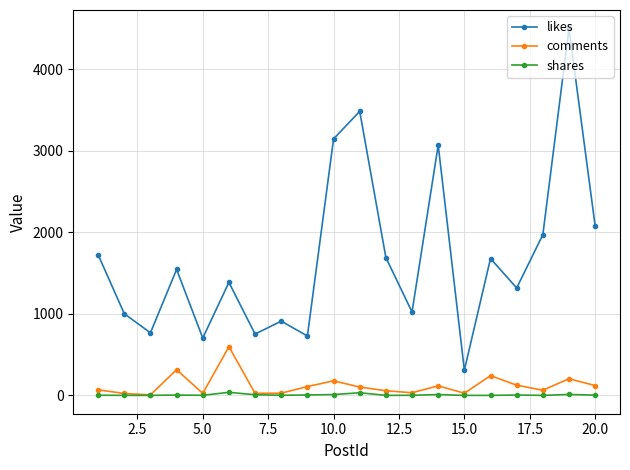

Count the number of categories in the chart.

20